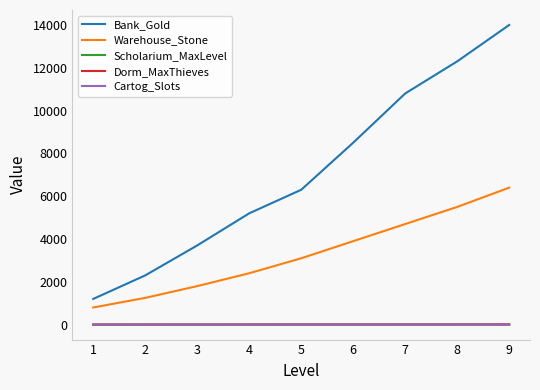

Is the value of Bank_Gold at 4 greater than the value of Cartog_Slots at 9?

Yes